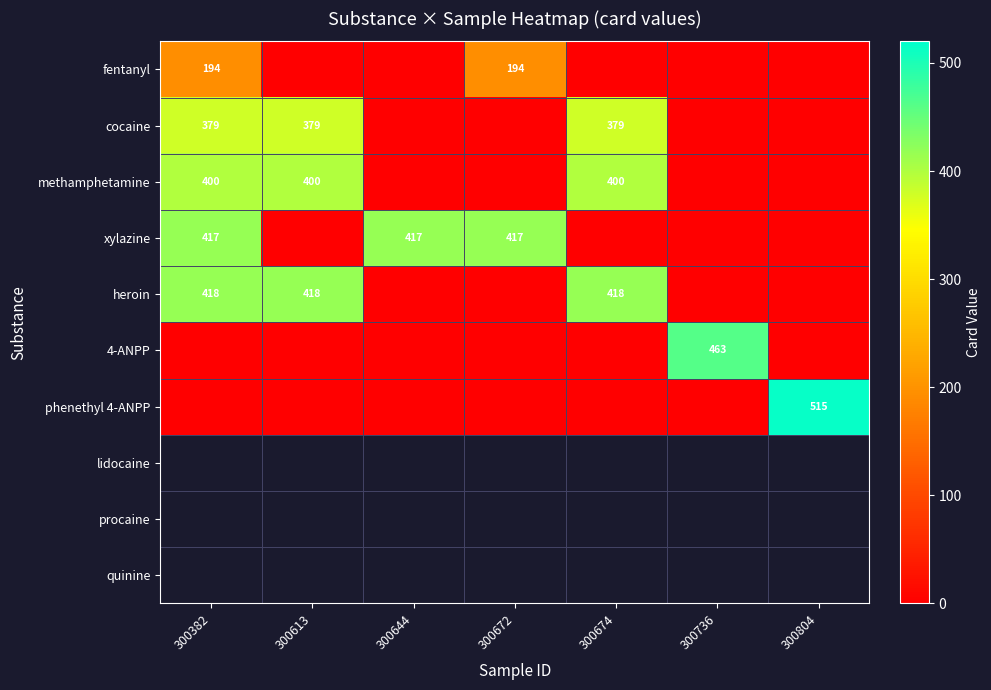

What is the spread (max minus min) of values at 300804?

515